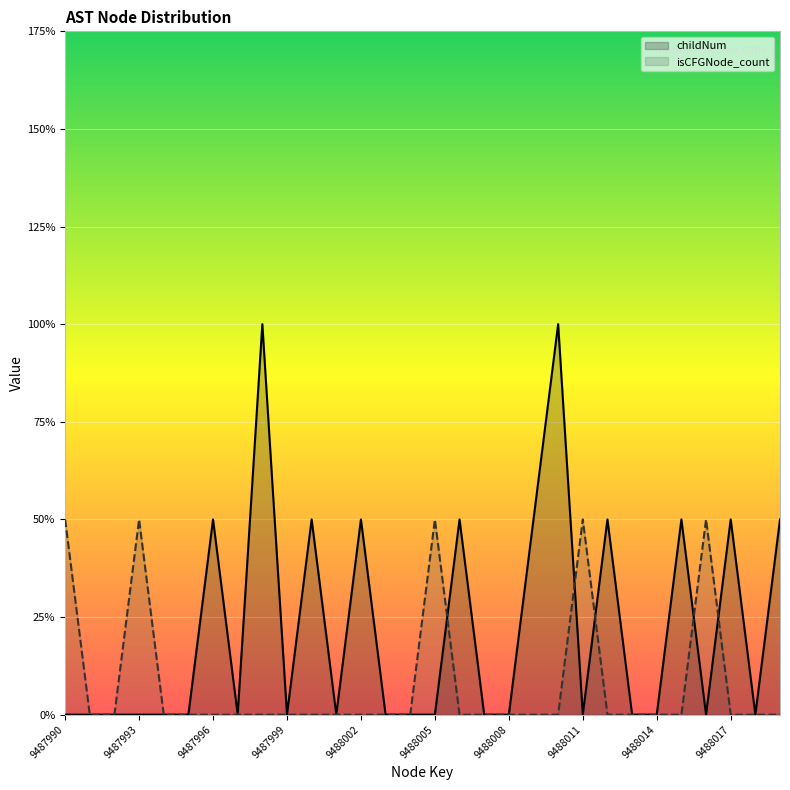

What are all the series names shown in the legend?

childNum, isCFGNode_count